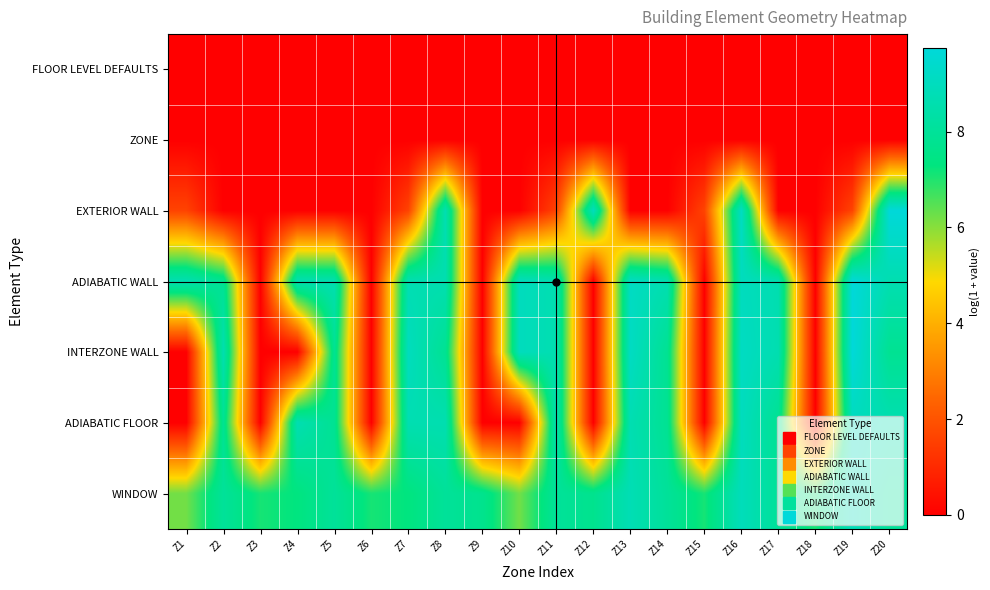

Reading left to right, extract all data points from this chart.

FLOOR LEVEL DEFAULTS: Z1=0.0	Z2=0.0	Z3=0.0	Z4=0.0	Z5=0.0	Z6=0.0	Z7=0.0	Z8=0.0	Z9=0.0	Z10=0.0	Z11=0.0	Z12=0.0	Z13=0.0	Z14=0.0	Z15=0.0	Z16=0.0	Z17=0.0	Z18=0.0	Z19=0.0	Z20=0.0
ZONE: Z1=0.0	Z2=0.0	Z3=0.0	Z4=0.0	Z5=0.0	Z6=0.0	Z7=0.0	Z8=0.0	Z9=0.0	Z10=0.0	Z11=0.0	Z12=0.0	Z13=0.0	Z14=0.0	Z15=0.0	Z16=0.0	Z17=0.0	Z18=0.0	Z19=0.0	Z20=0.0
EXTERIOR WALL: Z1=1.6	Z2=0.0	Z3=0.0	Z4=0.0	Z5=0.0	Z6=0.0	Z7=1.6	Z8=8.7	Z9=0.0	Z10=0.0	Z11=1.6	Z12=9.0	Z13=0.0	Z14=0.0	Z15=1.6	Z16=9.1	Z17=0.0	Z18=0.0	Z19=1.6	Z20=9.7
ADIABATIC WALL: Z1=8.7	Z2=7.8	Z3=0.0	Z4=8.7	Z5=8.6	Z6=0.0	Z7=8.7	Z8=8.6	Z9=0.0	Z10=9.0	Z11=8.6	Z12=0.0	Z13=9.1	Z14=8.6	Z15=0.0	Z16=9.0	Z17=8.6	Z18=0.0	Z19=9.7	Z20=8.6
INTERZONE WALL: Z1=0.0	Z2=8.6	Z3=0.0	Z4=0.0	Z5=7.8	Z6=0.0	Z7=9.0	Z8=7.8	Z9=0.0	Z10=9.0	Z11=8.6	Z12=0.0	Z13=9.1	Z14=7.8	Z15=0.0	Z16=9.1	Z17=8.6	Z18=0.0	Z19=9.7	Z20=7.8
ADIABATIC FLOOR: Z1=0.0	Z2=7.8	Z3=0.0	Z4=8.7	Z5=7.8	Z6=0.0	Z7=8.7	Z8=8.6	Z9=0.0	Z10=0.0	Z11=8.6	Z12=0.0	Z13=8.7	Z14=7.8	Z15=0.0	Z16=9.0	Z17=7.8	Z18=0.0	Z19=9.0	Z20=8.6
WINDOW: Z1=6.2	Z2=8.0	Z3=7.1	Z4=7.3	Z5=8.0	Z6=7.1	Z7=7.3	Z8=8.0	Z9=7.7	Z10=6.2	Z11=8.0	Z12=7.7	Z13=8.8	Z14=8.0	Z15=7.1	Z16=8.9	Z17=8.0	Z18=7.1	Z19=8.9	Z20=8.0